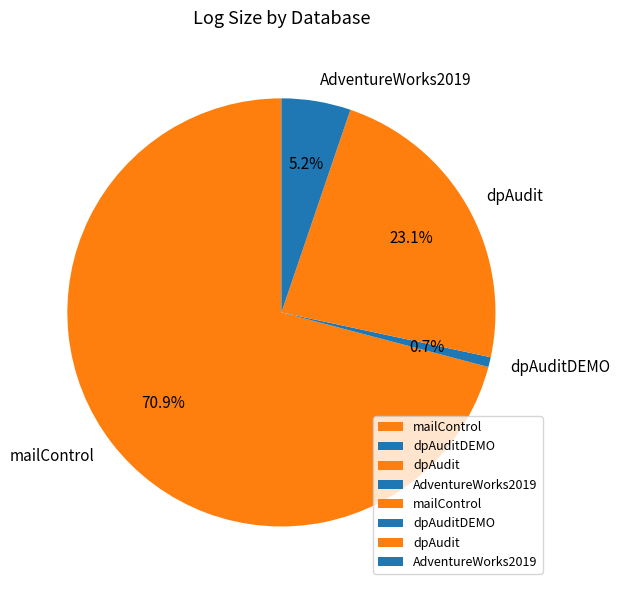

What is the largest slice in the pie chart?

mailControl